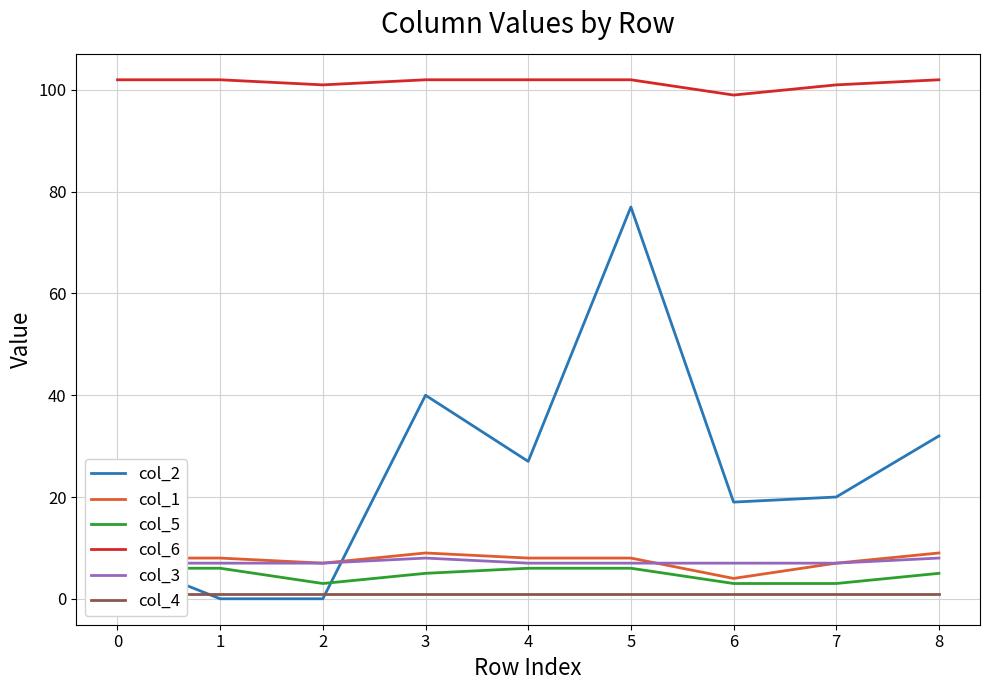

The value of col_6 at 2 is 101. True or false?

True